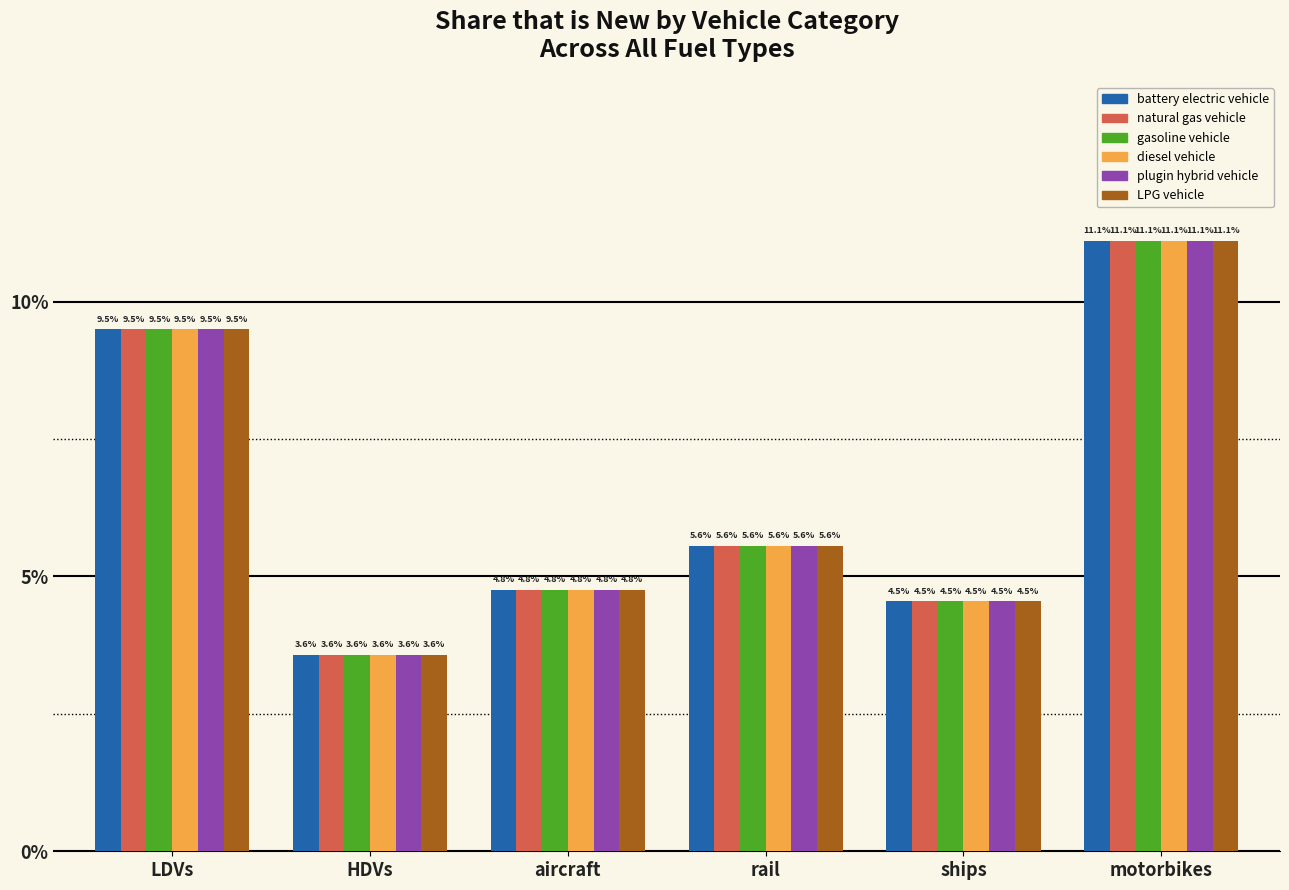

What position from the right is rail?

3